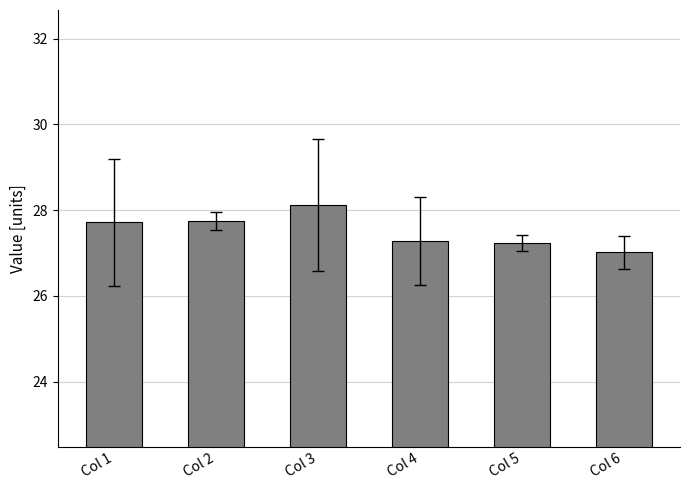

What is the value of the 5th bar from the left?

27.2